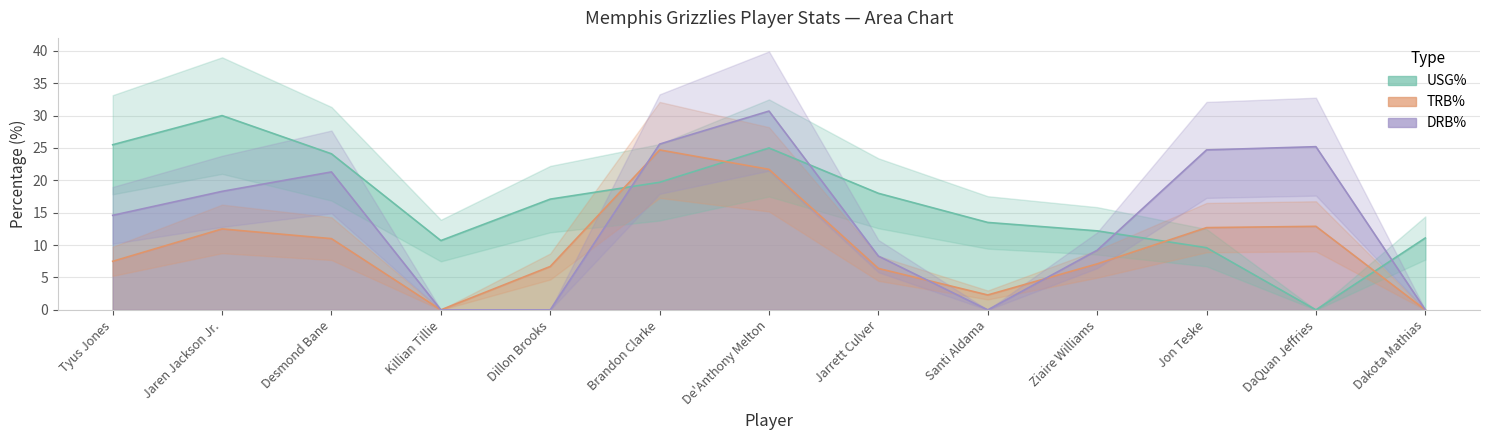

At which label does TRB% first exceed 7?

Tyus Jones